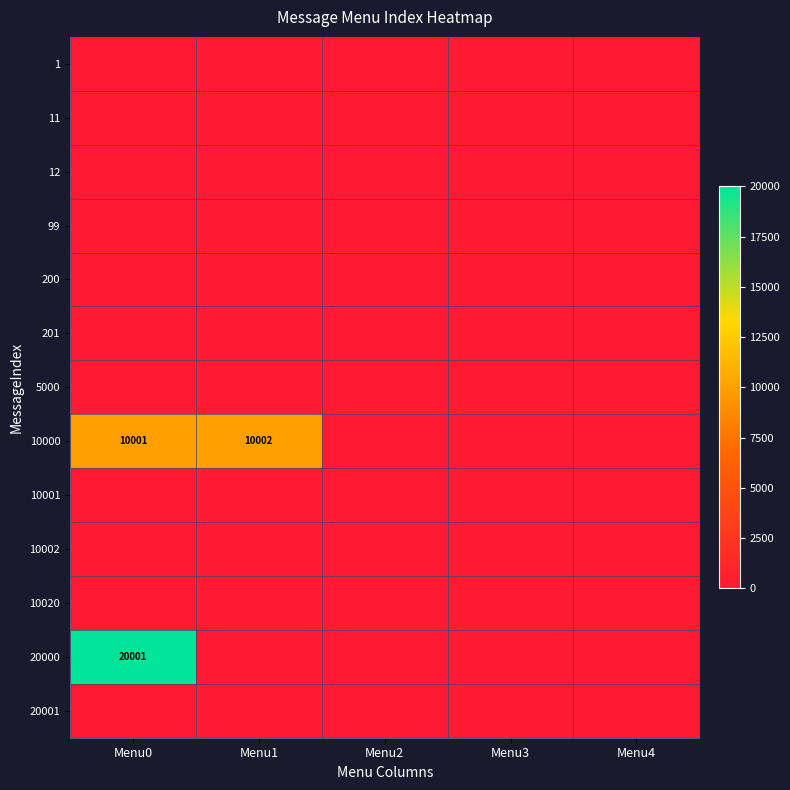

At how many categories does at least one series exceed 12065?

1